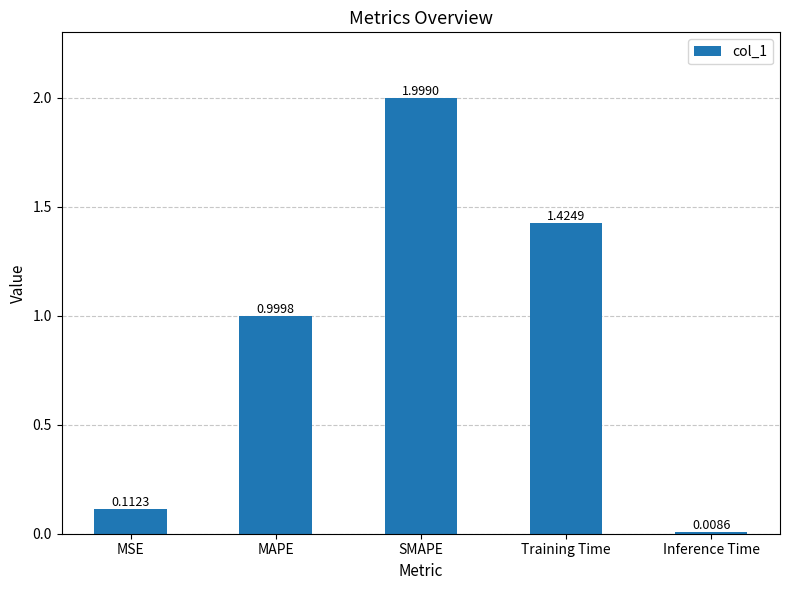

What is the sum of all values?

4.5